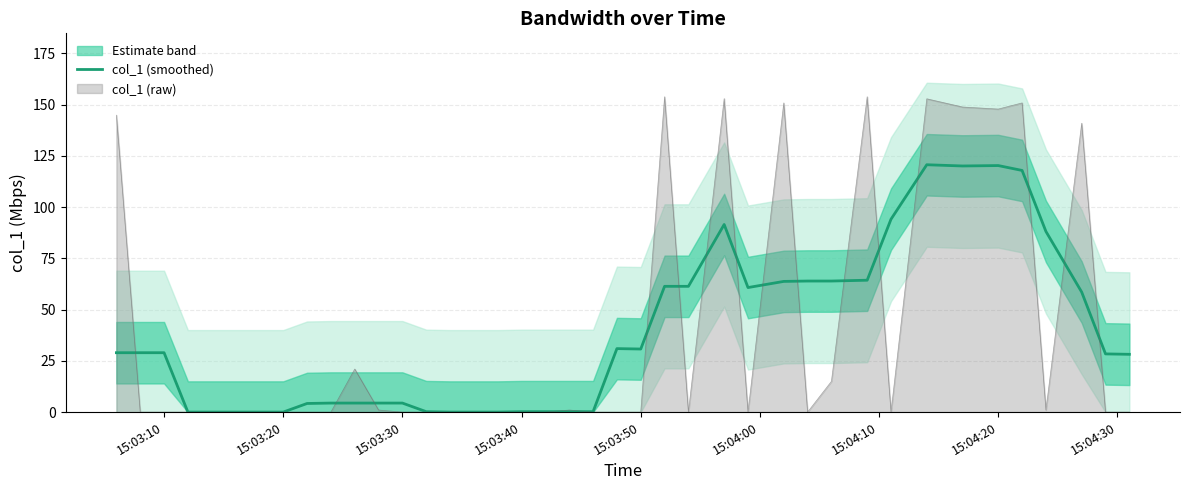

What is the value of the 26th point from the left?

91.5